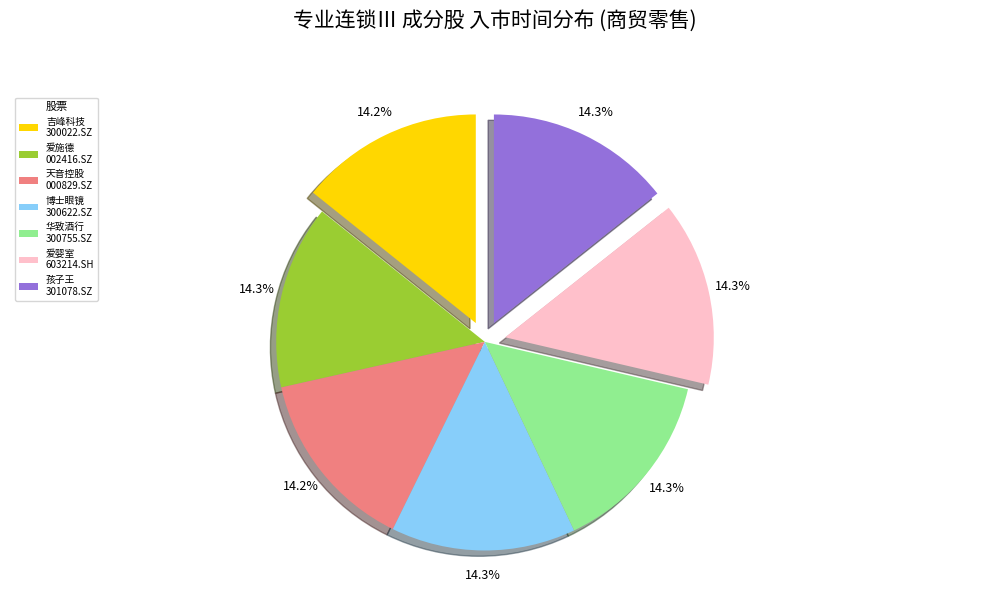

Does any single category account for the majority?

No